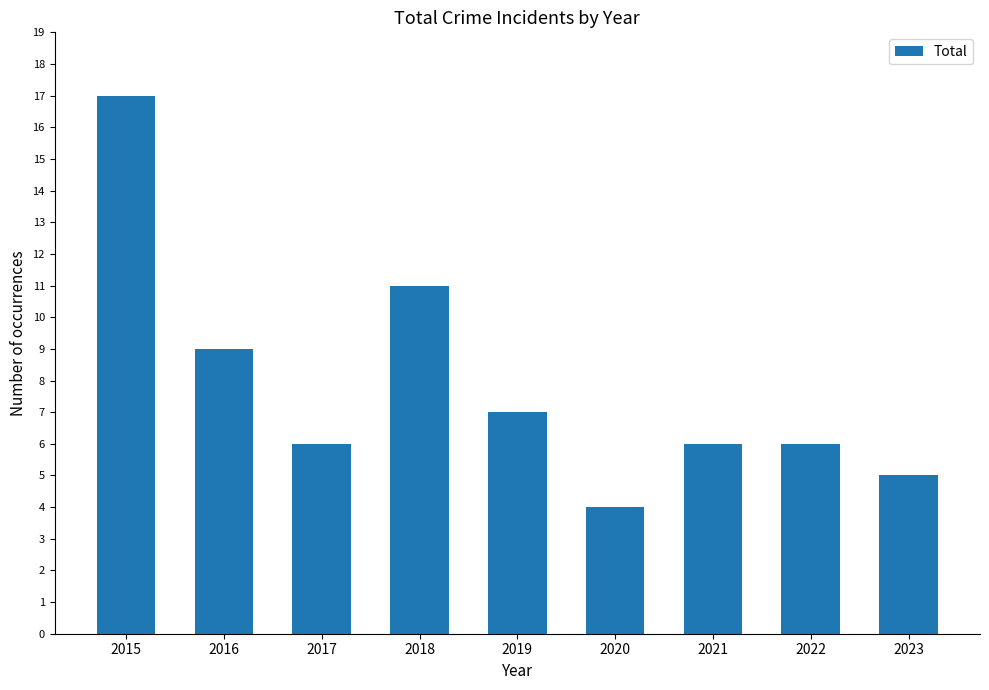

What is the value of the 2nd bar from the left?

9